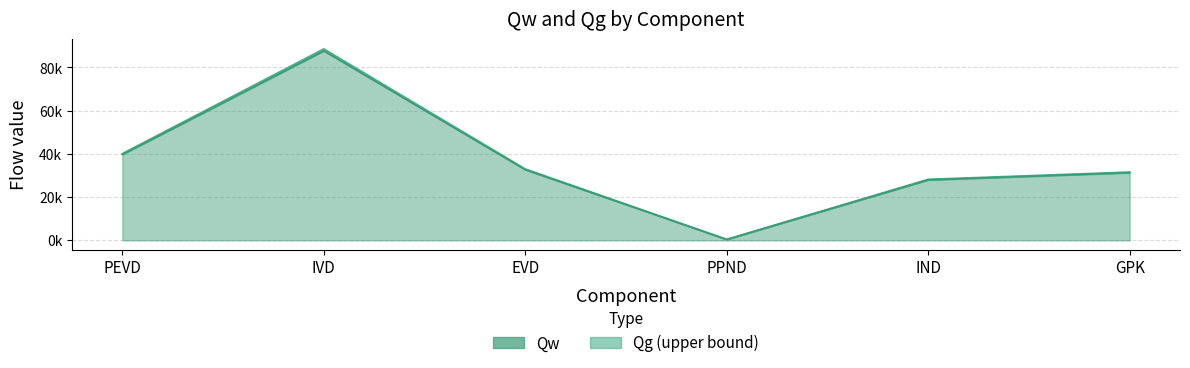

How many values in the Qw series exceed 33044?

3